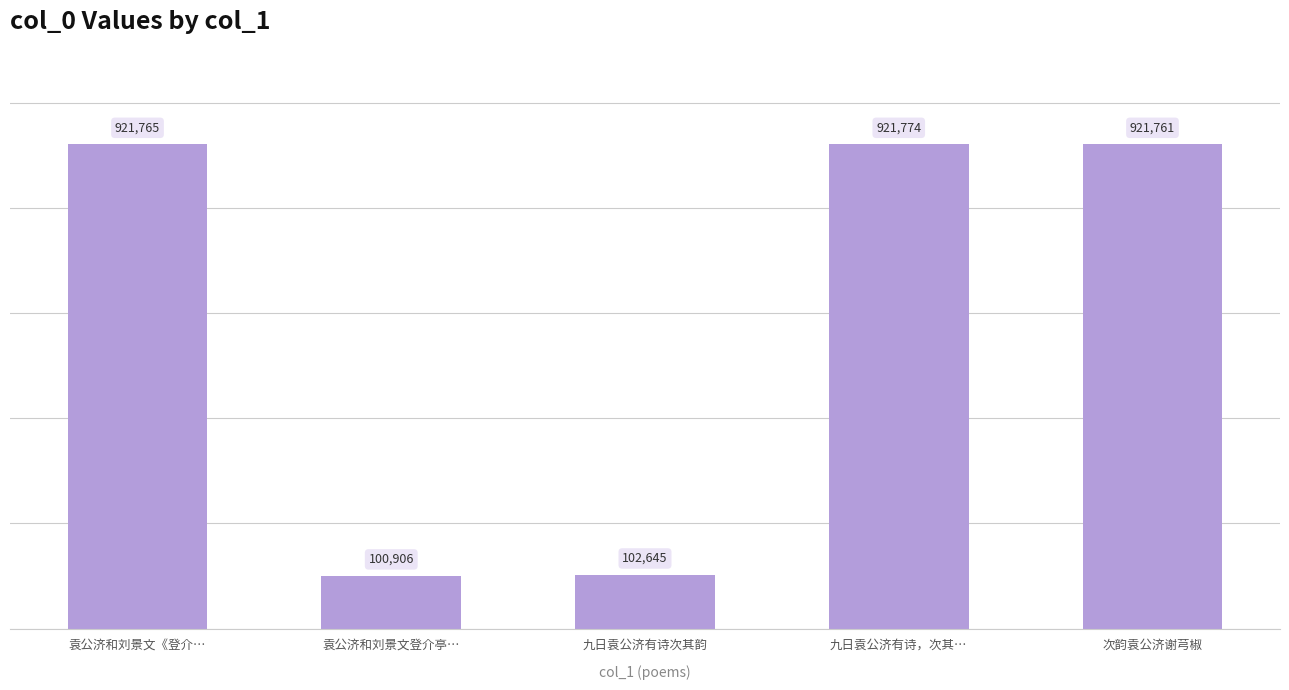

List the labels in order of value, smallest first.

袁公济和刘景文登介亭…, 九日袁公济有诗次其韵, 次韵袁公济谢芎椒, 袁公济和刘景文《登介…, 九日袁公济有诗，次其…